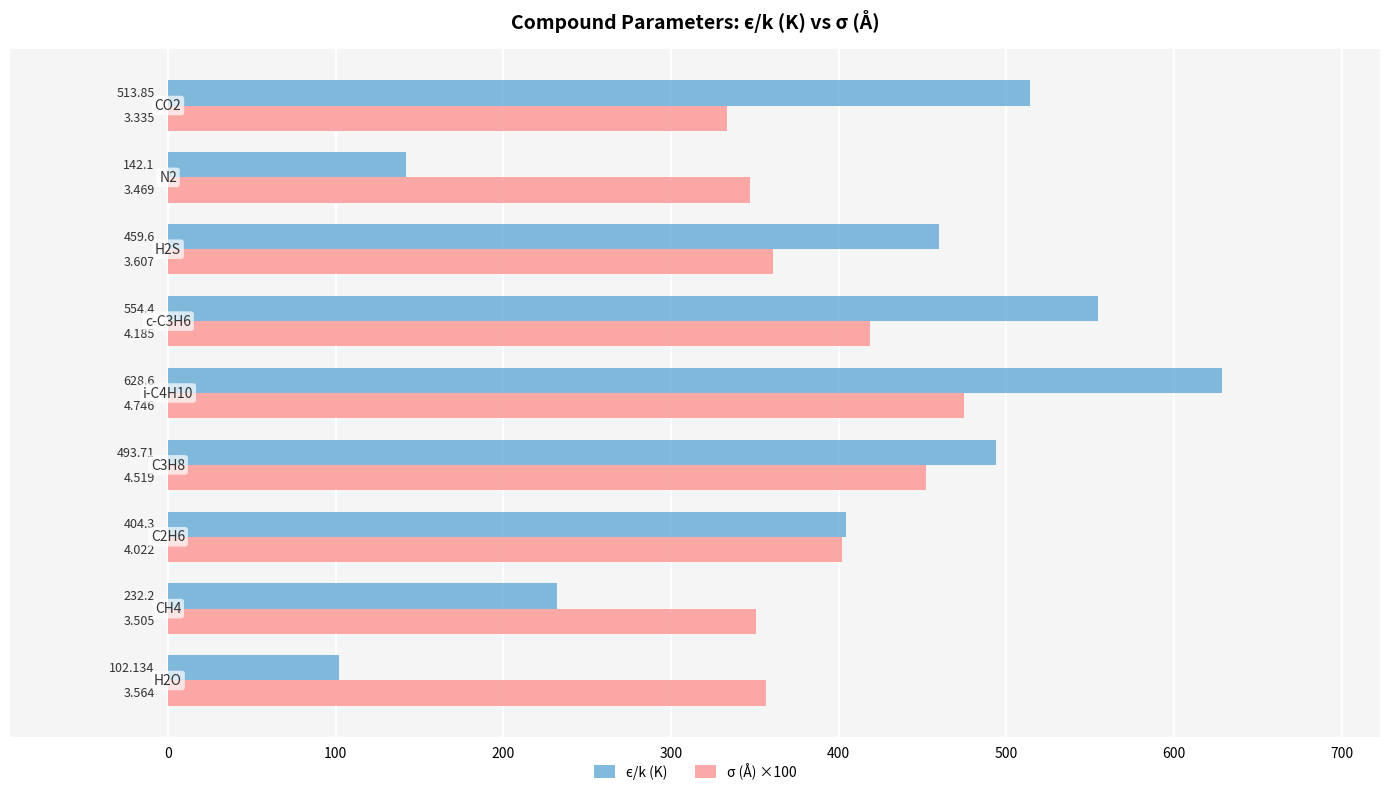

How many values in the σ (Å) ×100 series are below 360?

4